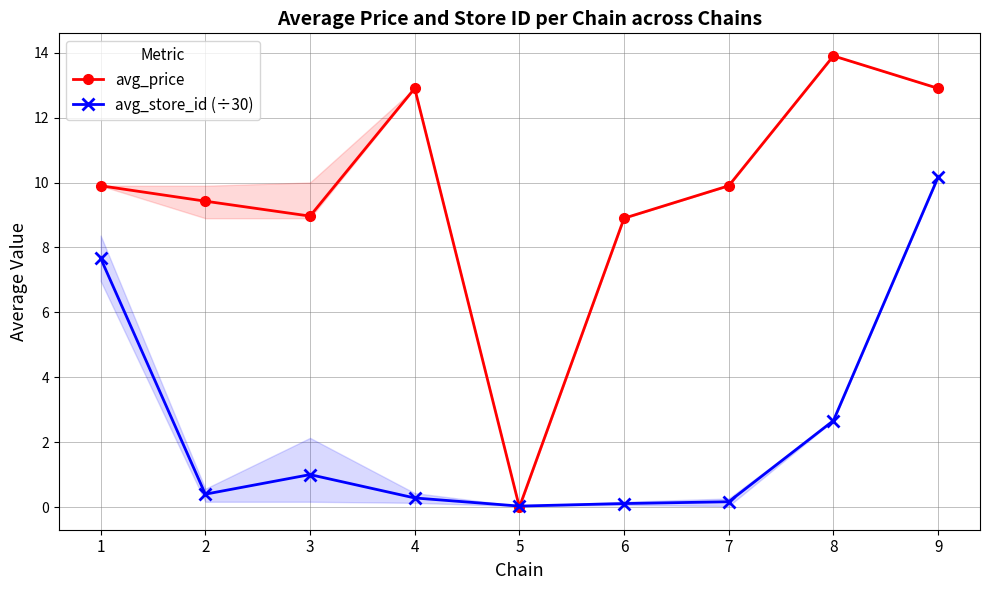

Which series ends up on top after the final intersection of avg_store_id (÷30) and avg_price?

avg_price